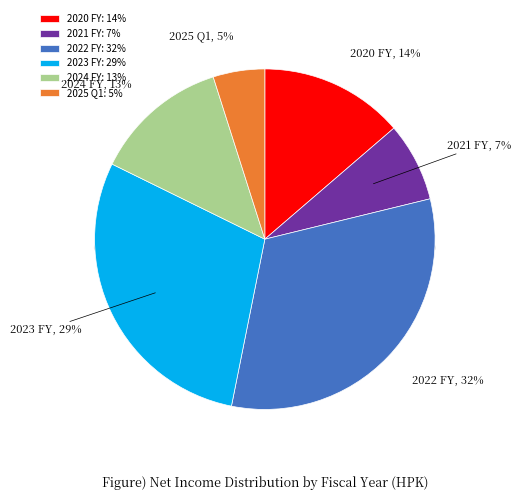

How many slices are in this pie chart?

6